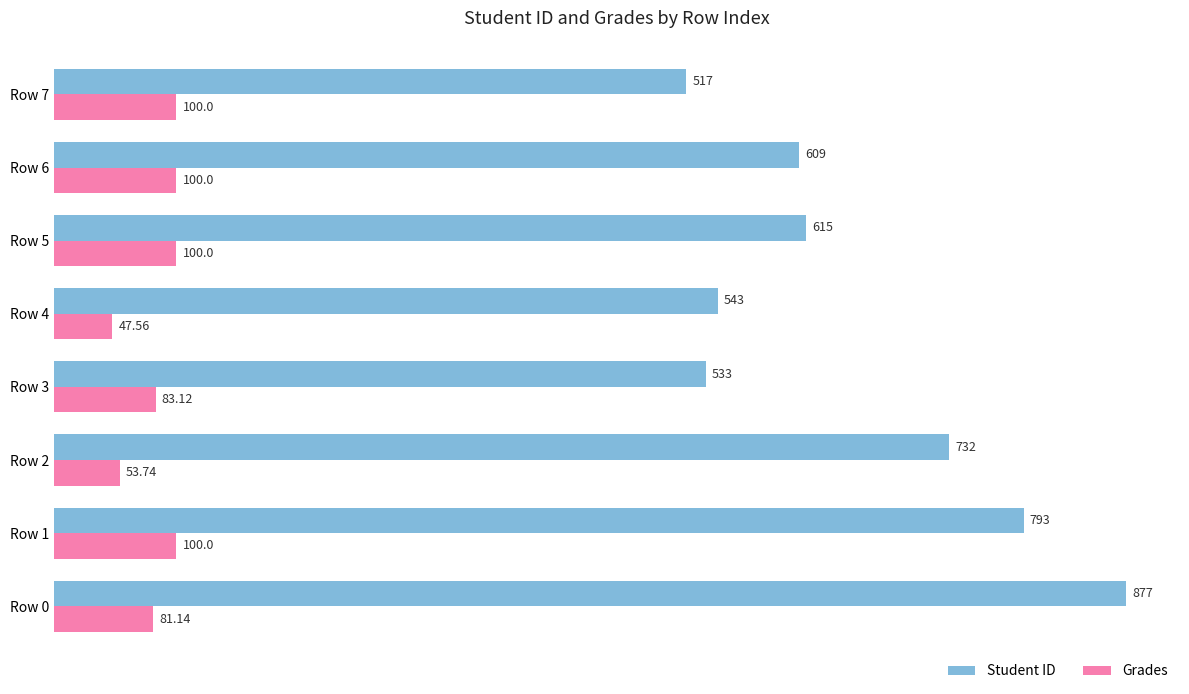

What is the minimum value shown in the chart?

47.6